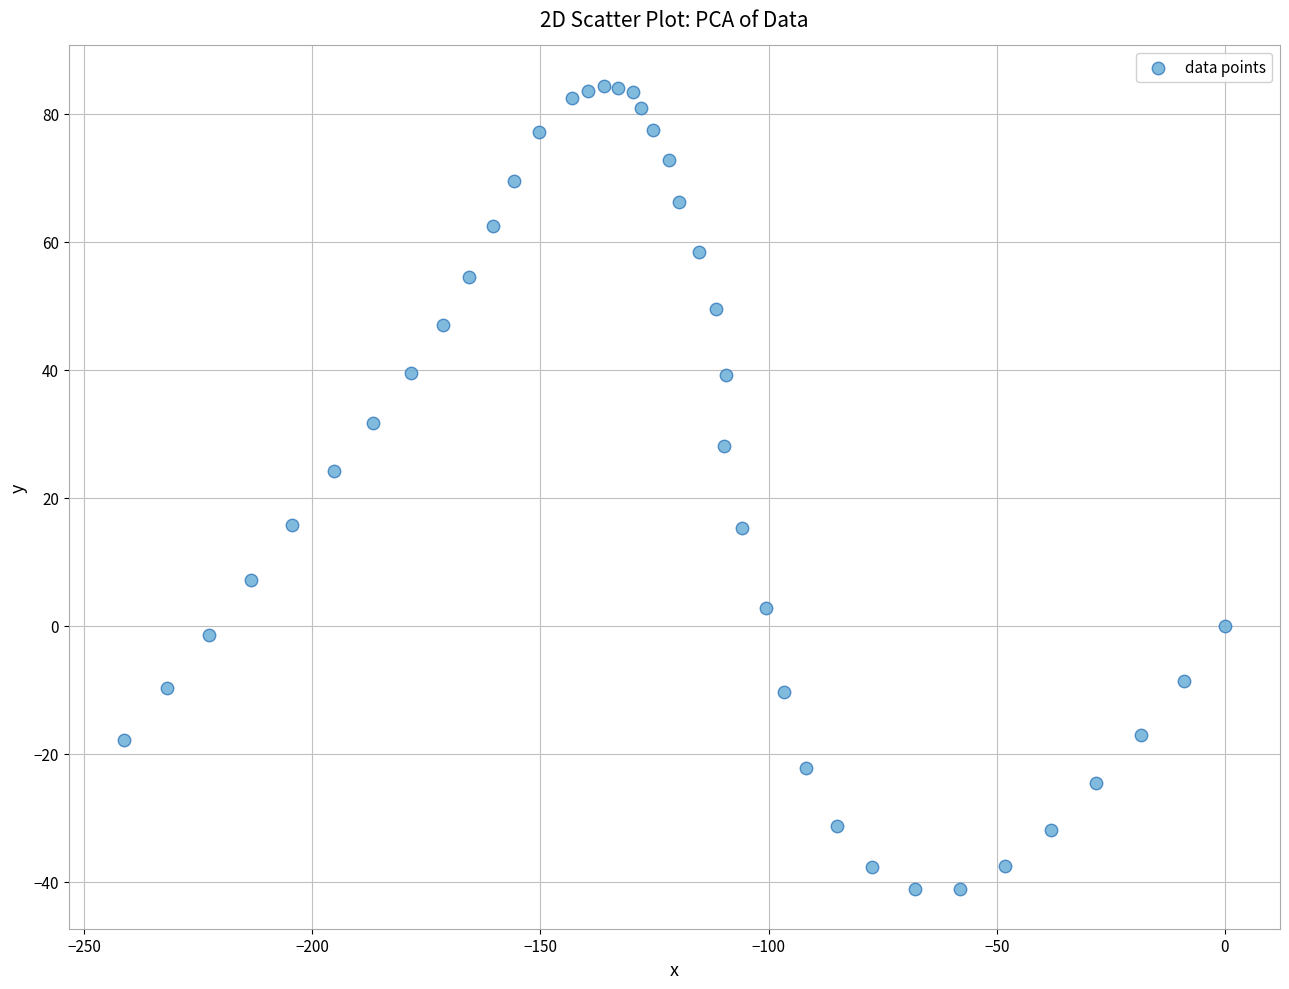

What Y value in the scatter plot is closest to 21?

24.2